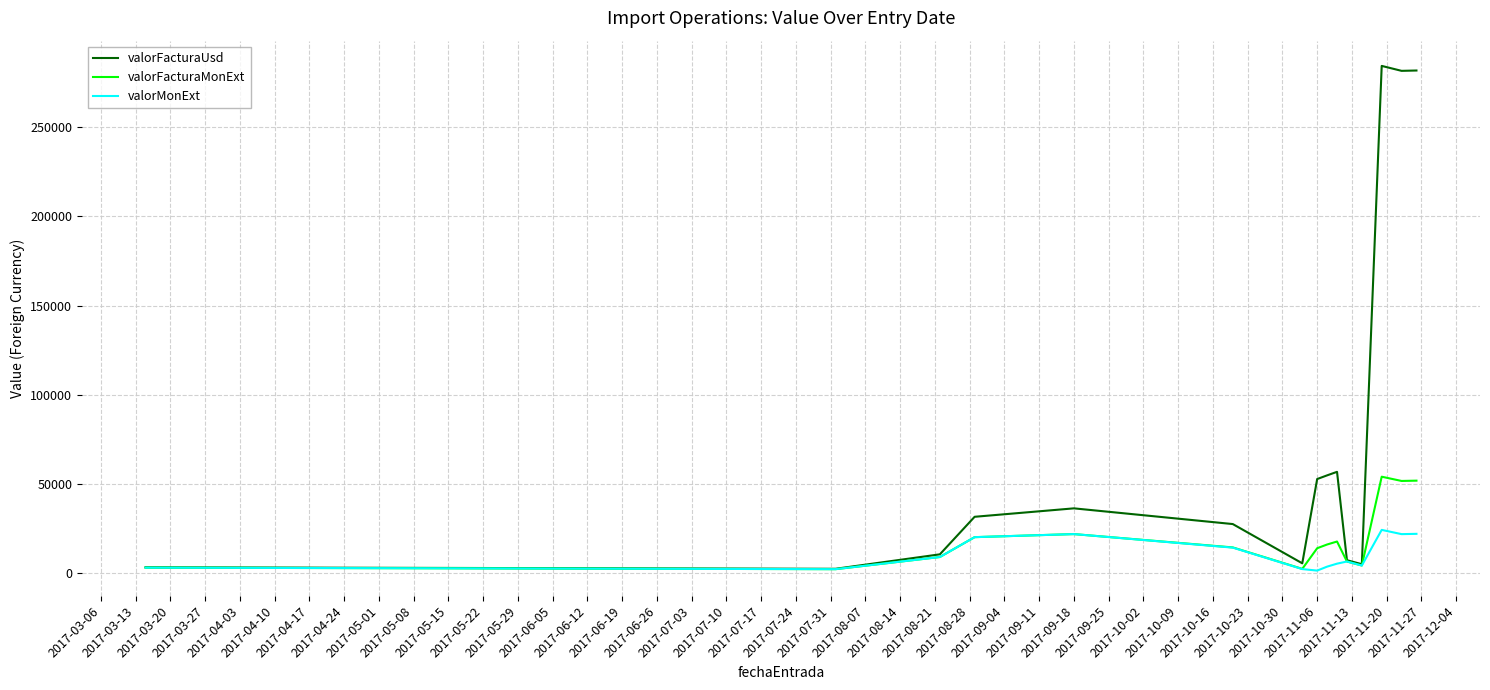

List the series in order of their peak value, lowest first.

valorMonExt, valorFacturaMonExt, valorFacturaUsd